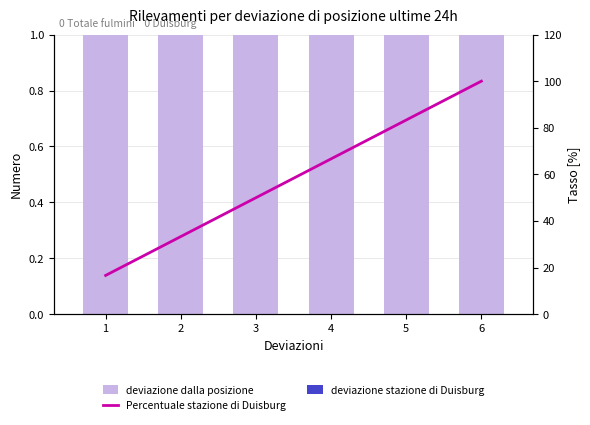

What is the average value of the deviazione dalla posizione series?

1.0